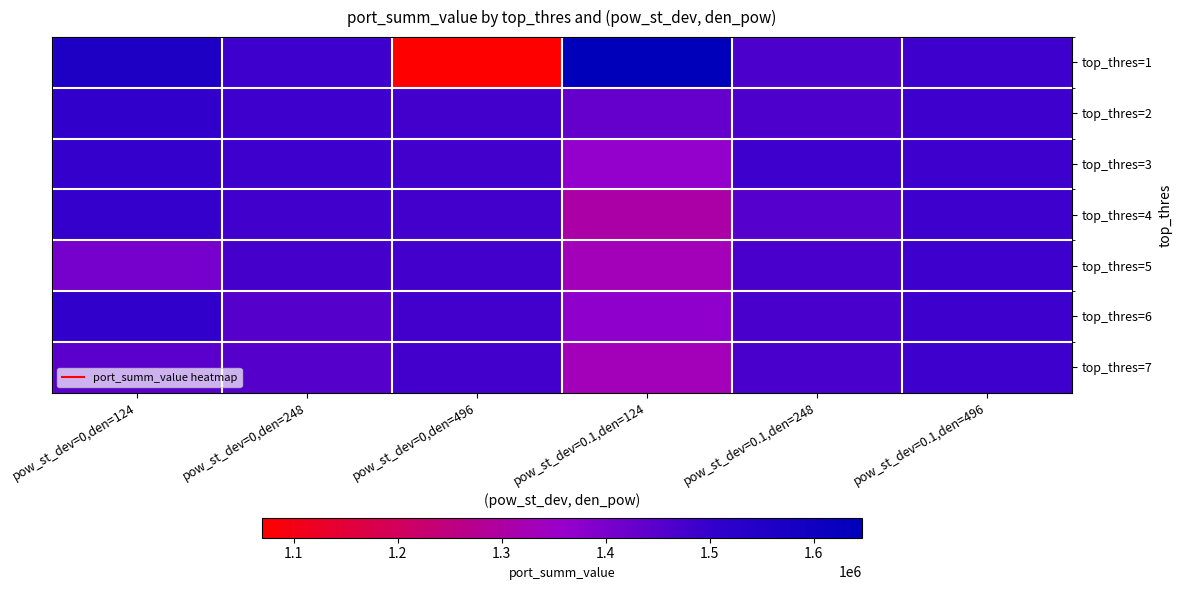

What is the maximum value shown in the chart?

1646726.9